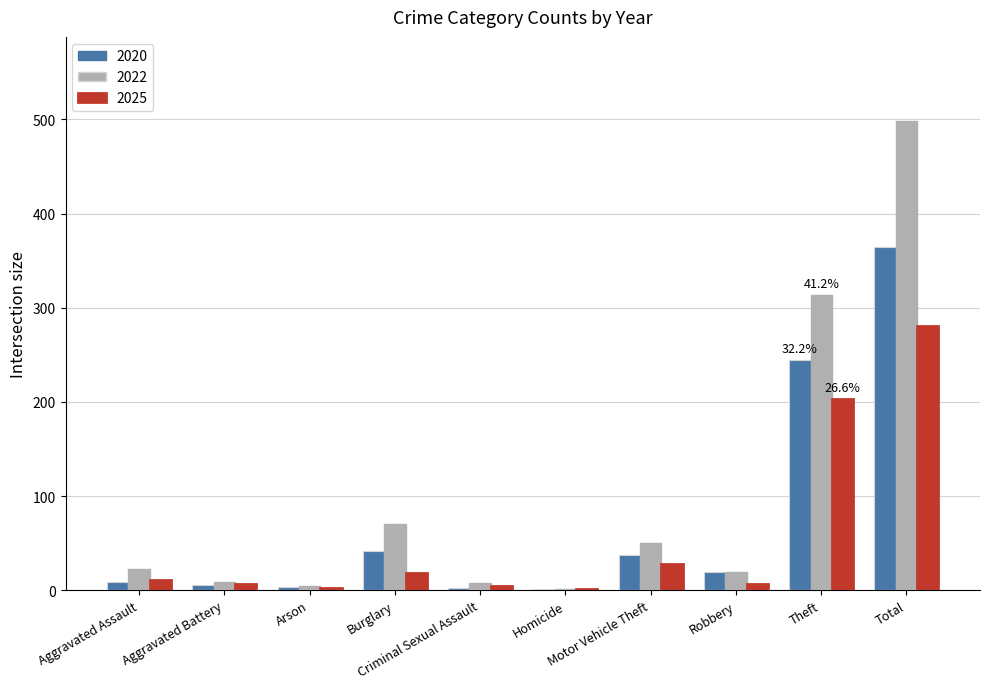

What is the maximum value shown in the chart?

498